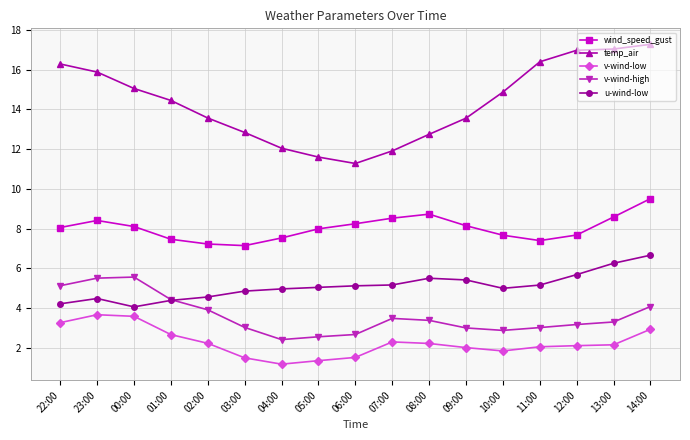

What is the maximum value for temp_air?

17.3